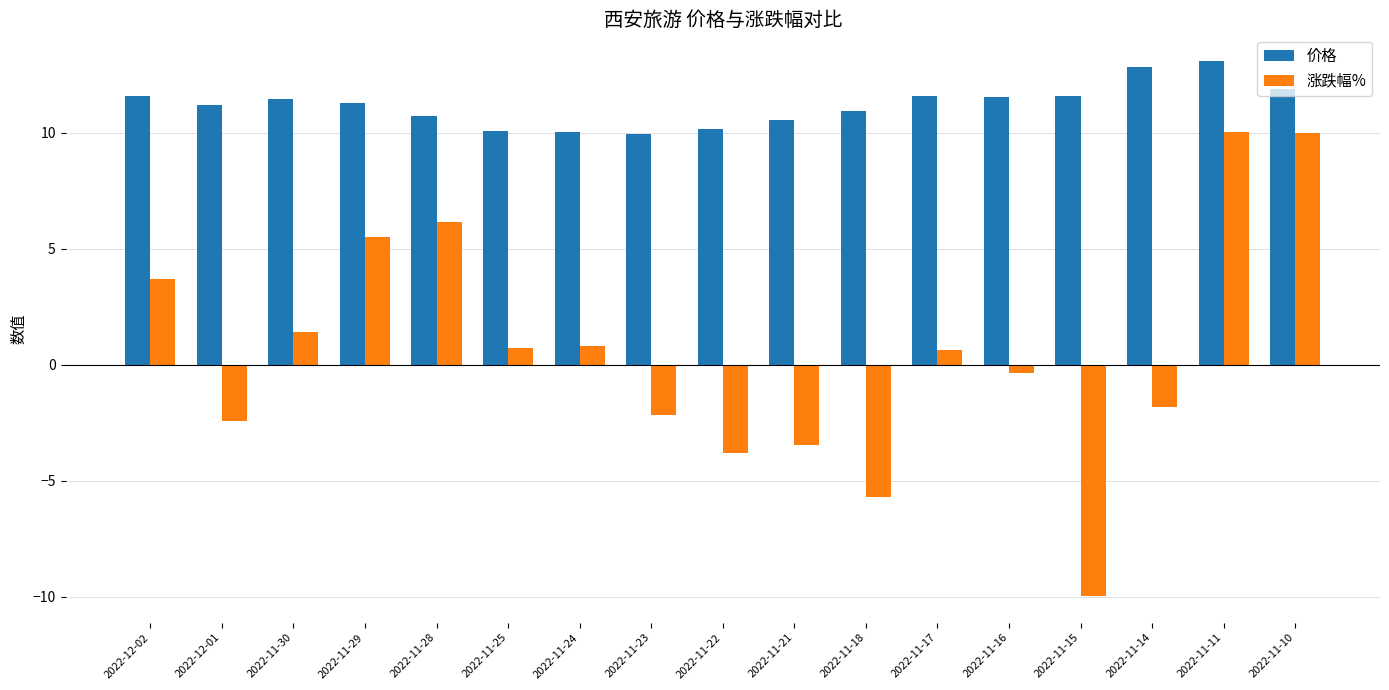

What is the label of the 5th bar from the right?

2022-11-16